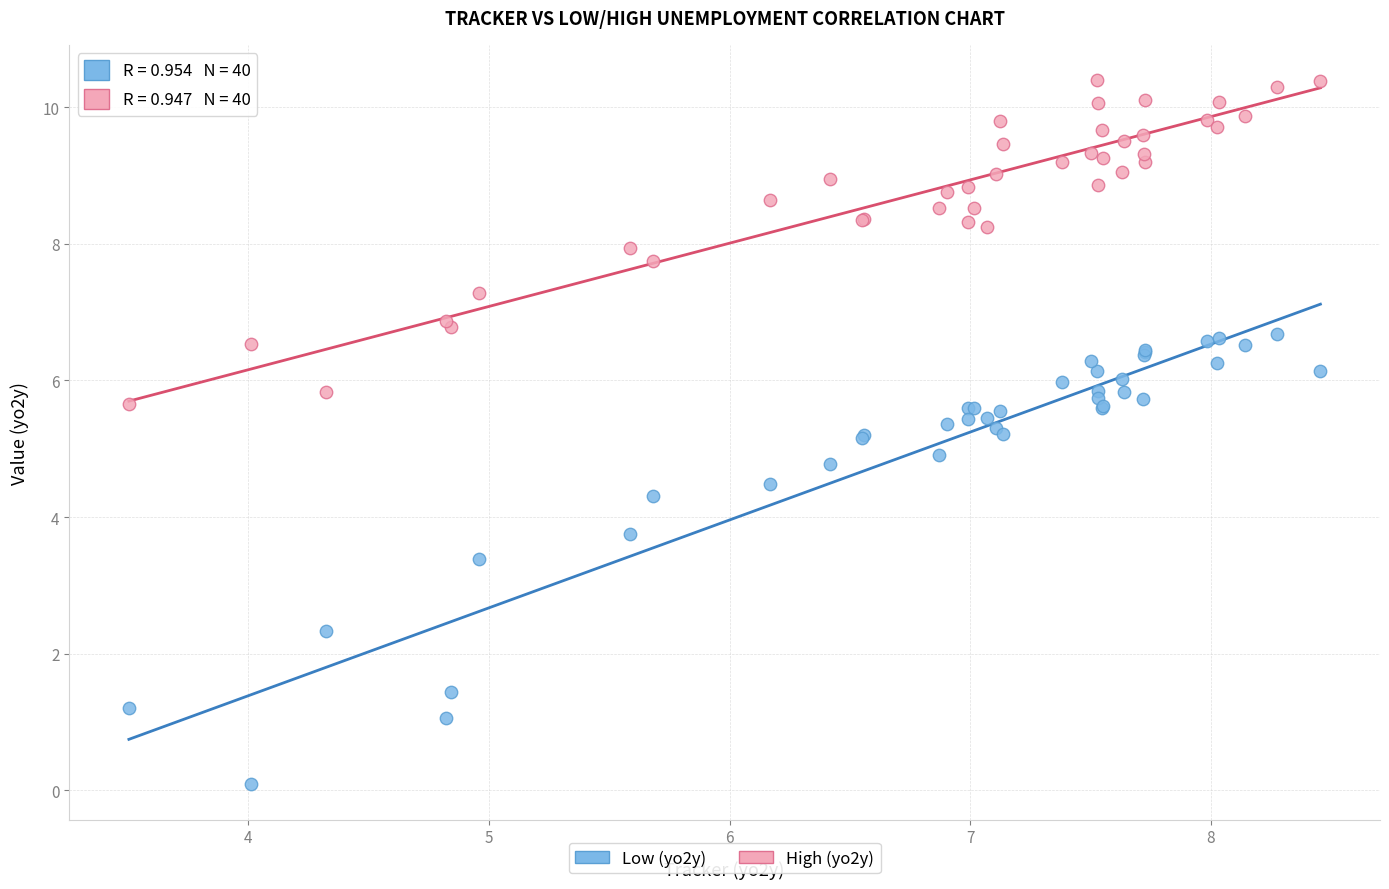

Which series contains the lowest Y value?

Low (yo2y)